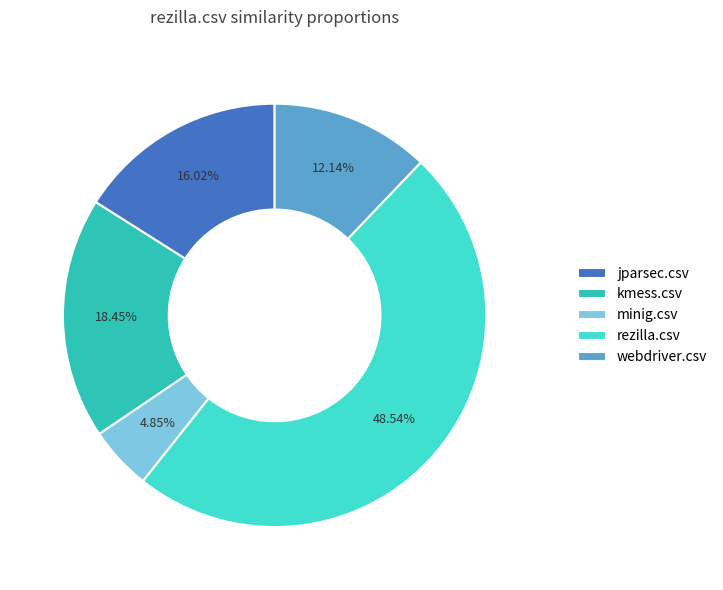

To the nearest percent, what is the average slice percentage?

20%